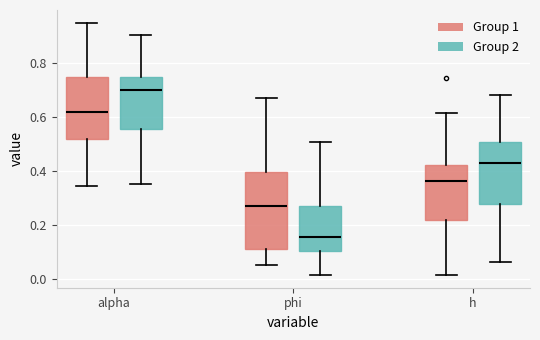

Which box's median line is the highest?

alpha (Group 2)